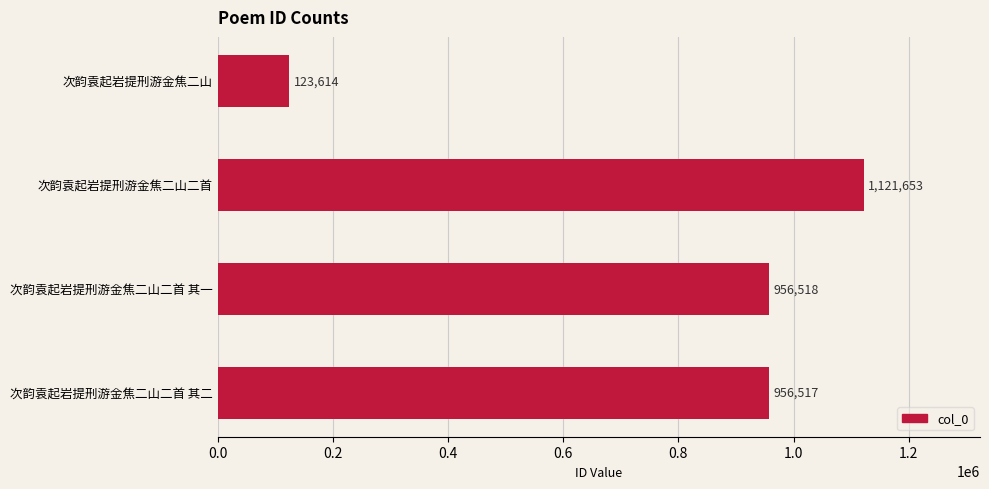

What is the sum of all values?

3158302